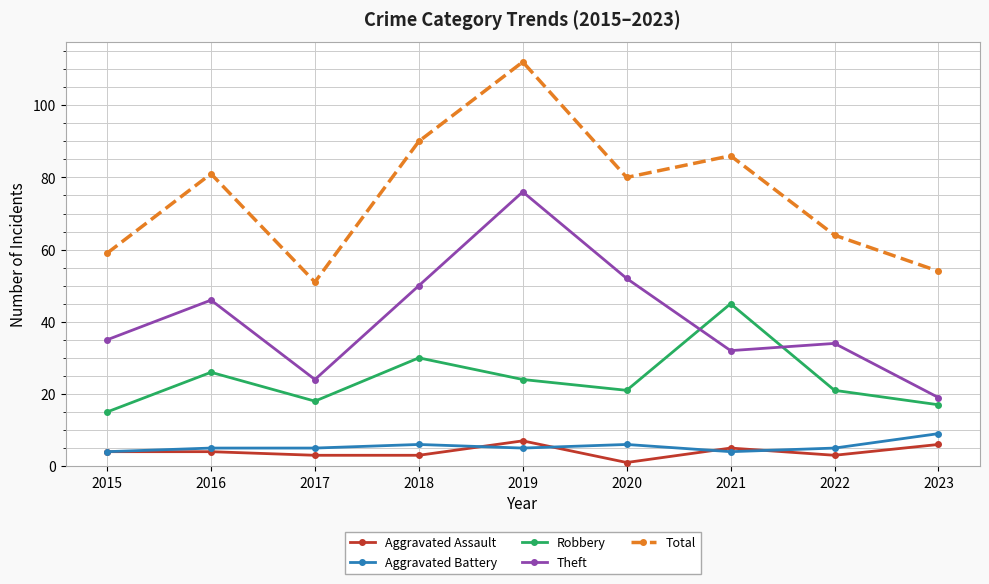

Rank the series by their maximum value, from lowest to highest.

Aggravated Assault, Aggravated Battery, Robbery, Theft, Total